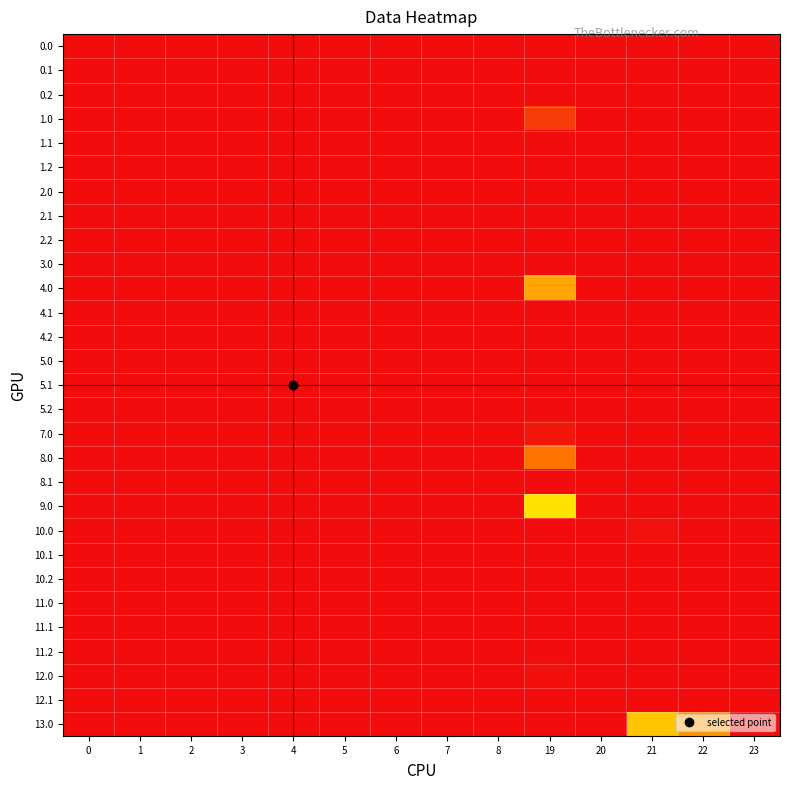

At how many categories does at least one series exceed 154?

2